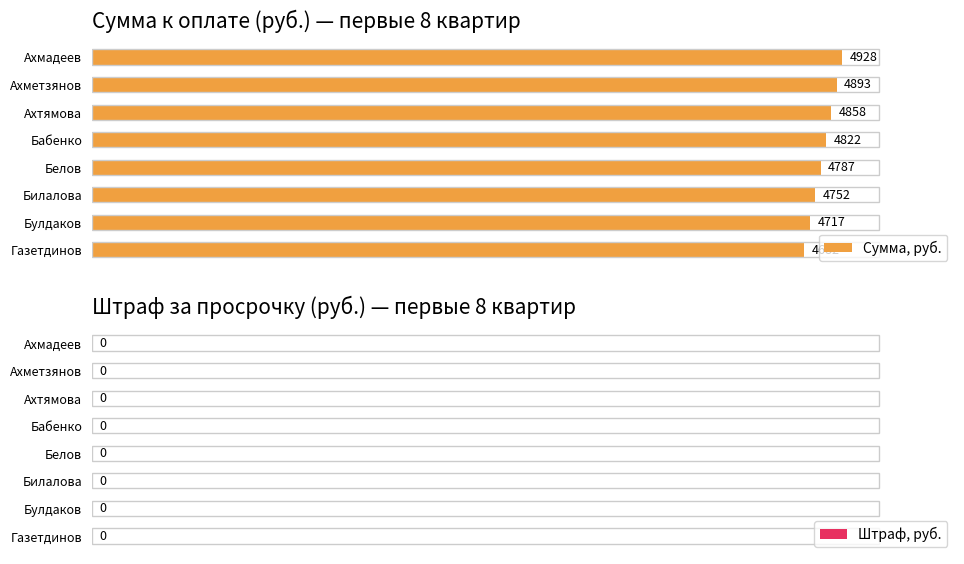

Which has a higher value, Белов or Билалова?

Белов